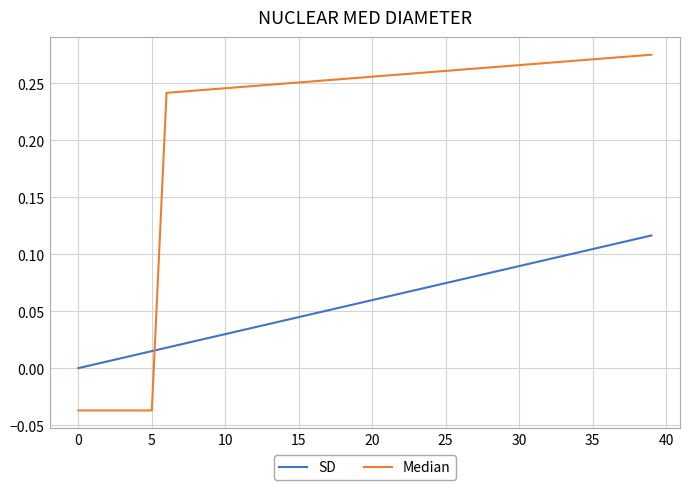

Which series has the largest range (max minus min)?

Median